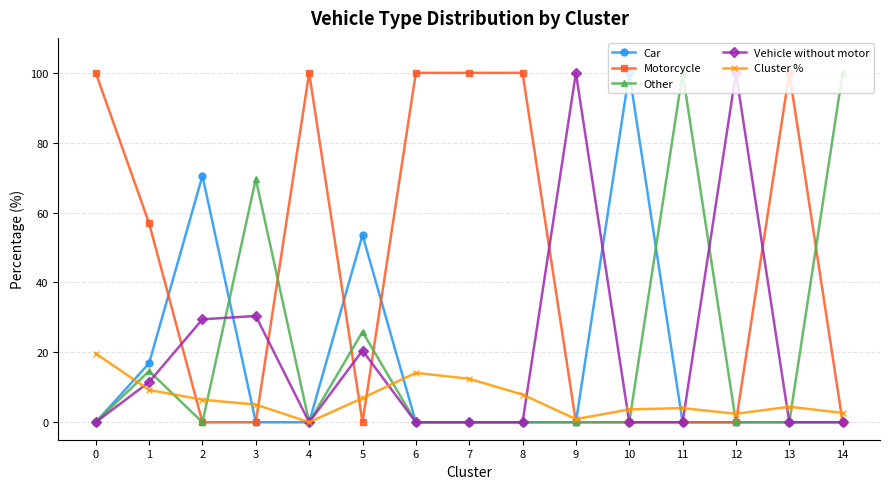

True or false: Vehicle without motor has more than 0 points higher than both neighbors.

True